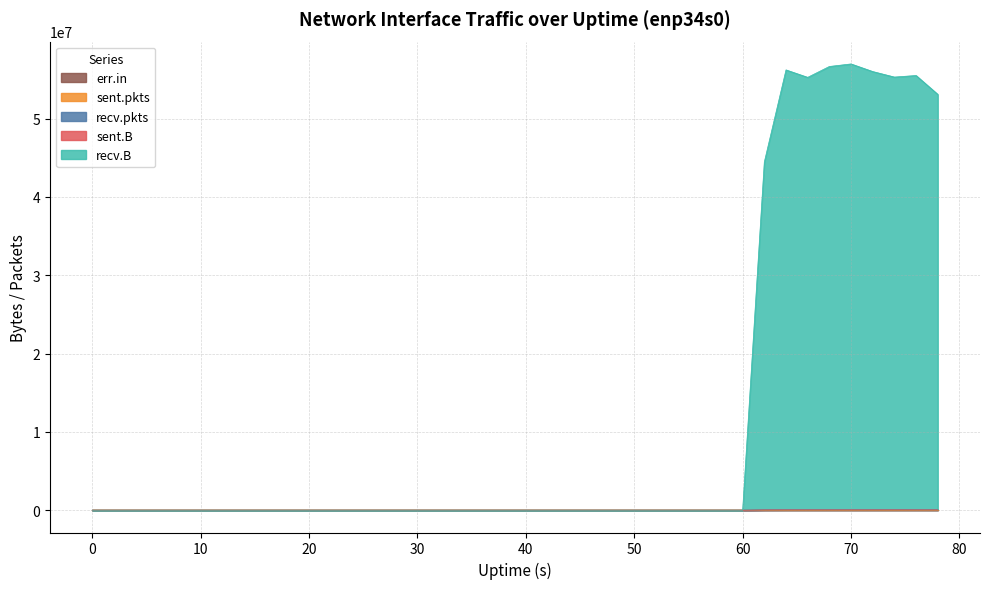

Does the chart display data point markers on the line(s)?

No